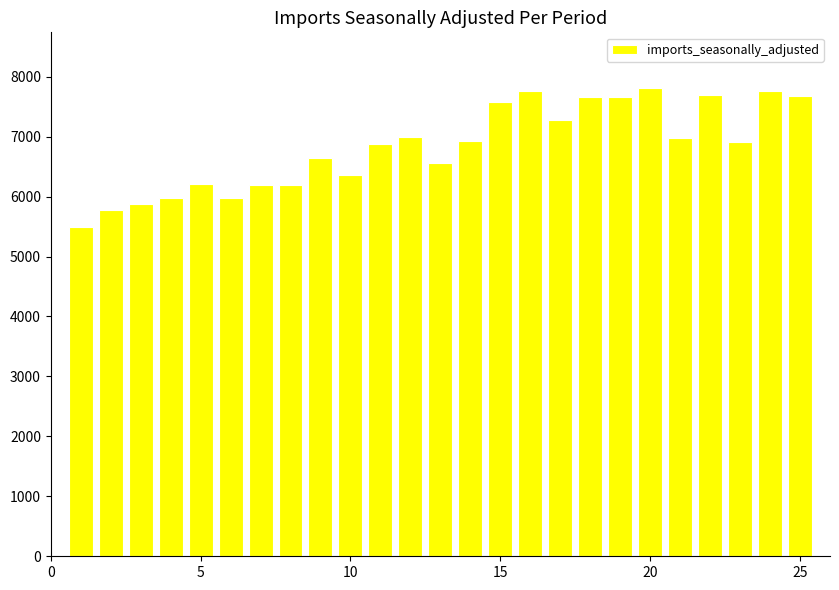

What is the sum of all values?

170826